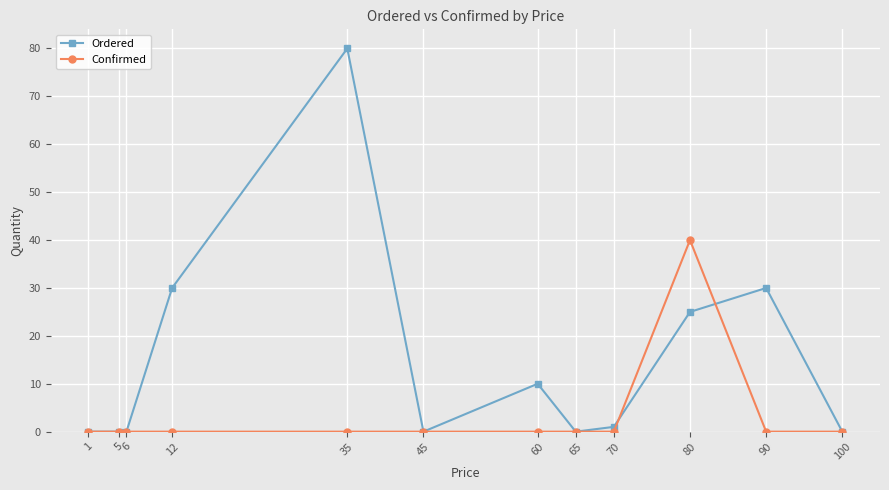

Which series has the largest total across all categories?

Ordered